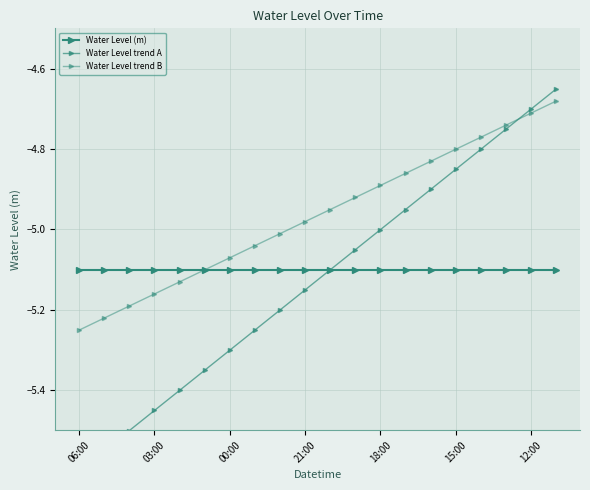

True or false: Water Level trend A has more than 0 interior local peaks.

False